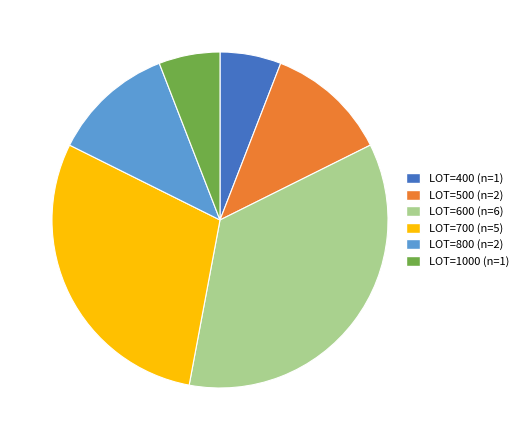

Is there a majority slice in this chart?

No